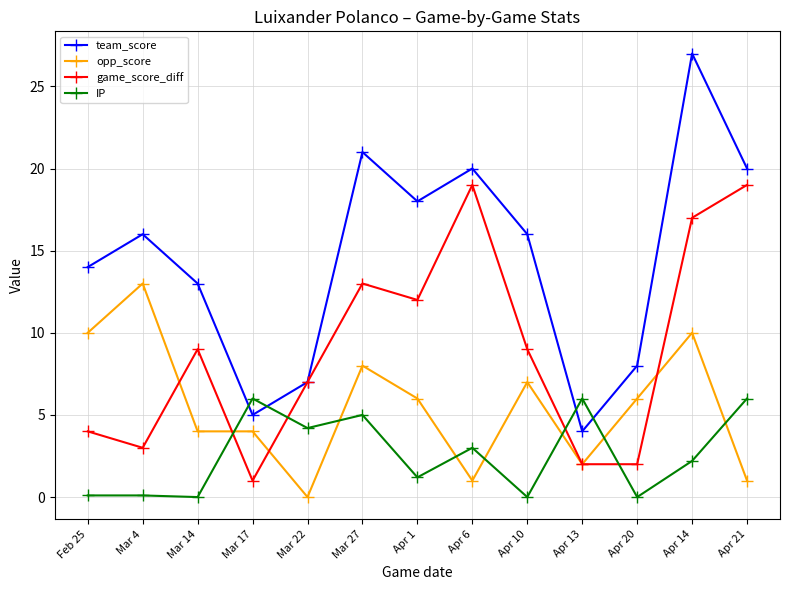

What is the maximum value shown in the chart?

27.0